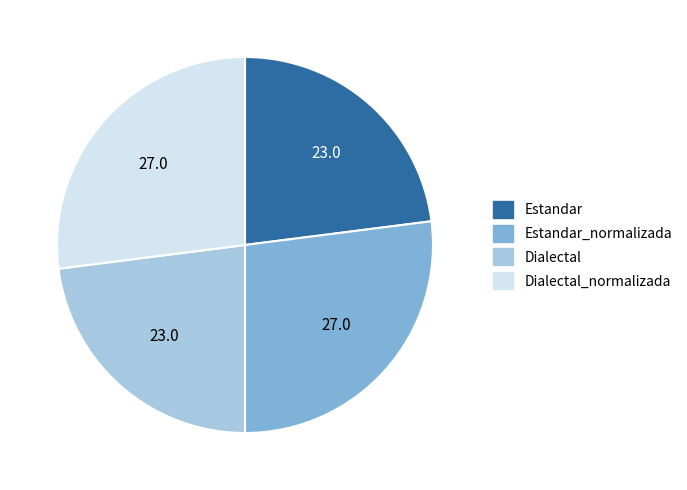

How many segments does this pie chart have?

4